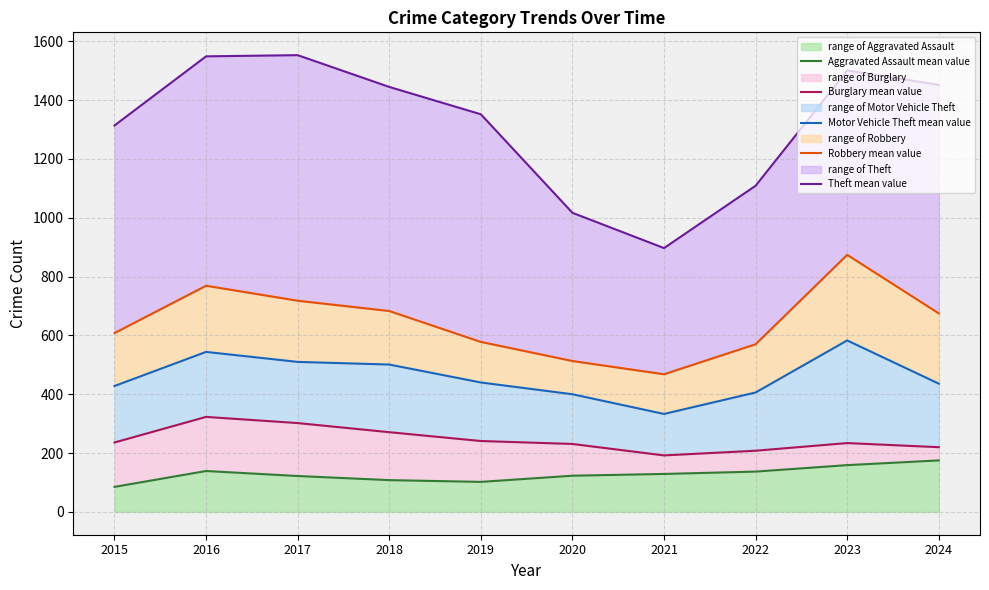

What is the value of the Motor Vehicle Theft mean value point at the 8th from the left?

406